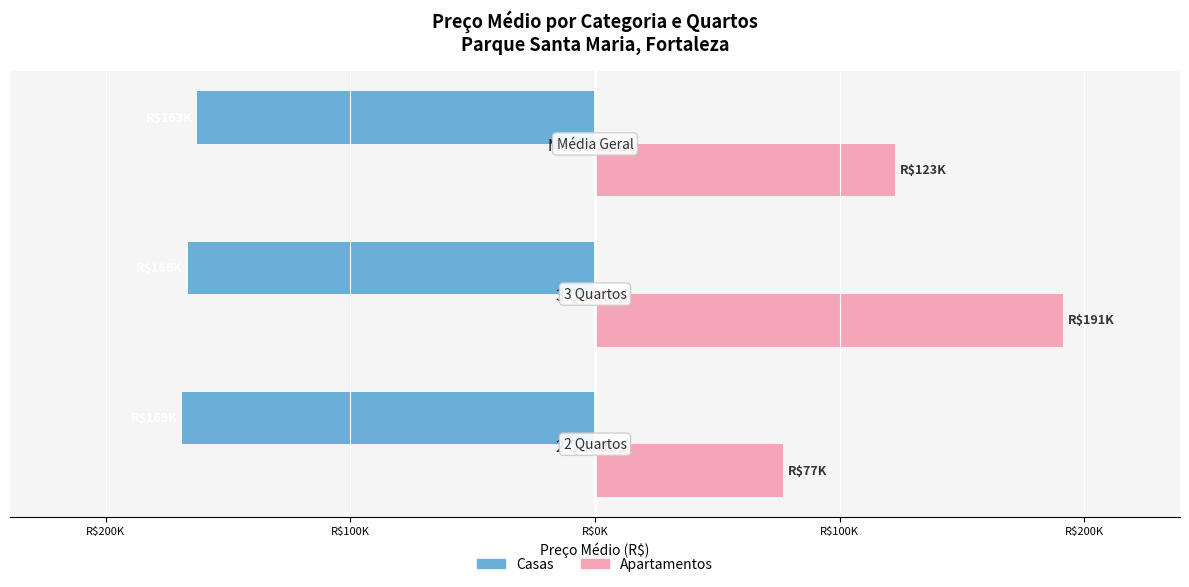

Count the number of data series in this chart.

2